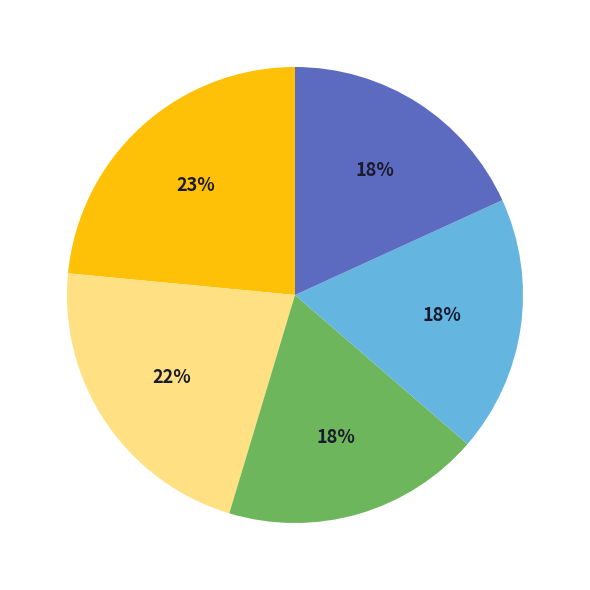

To the nearest percent, what is the average slice percentage?

20%